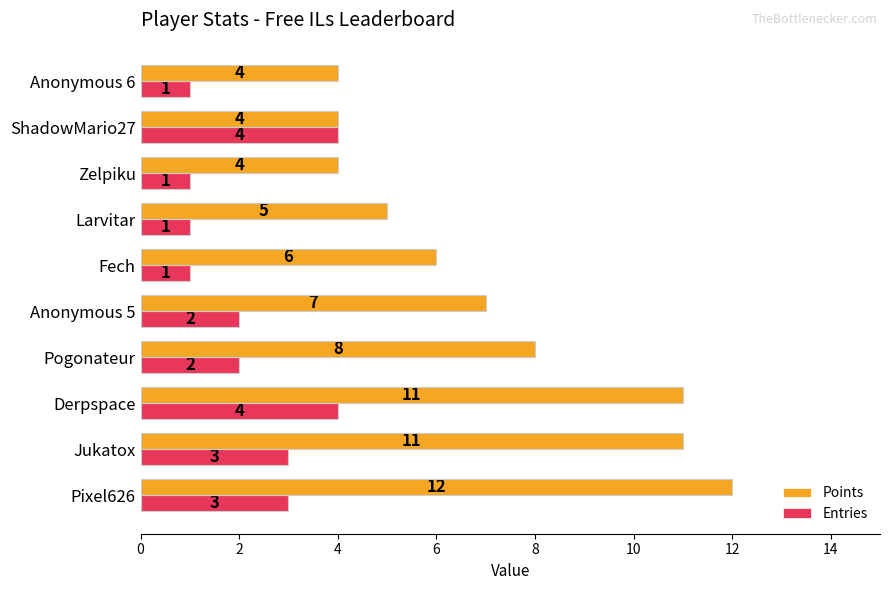

Which series changed the most between Pixel626 and Larvitar?

Points